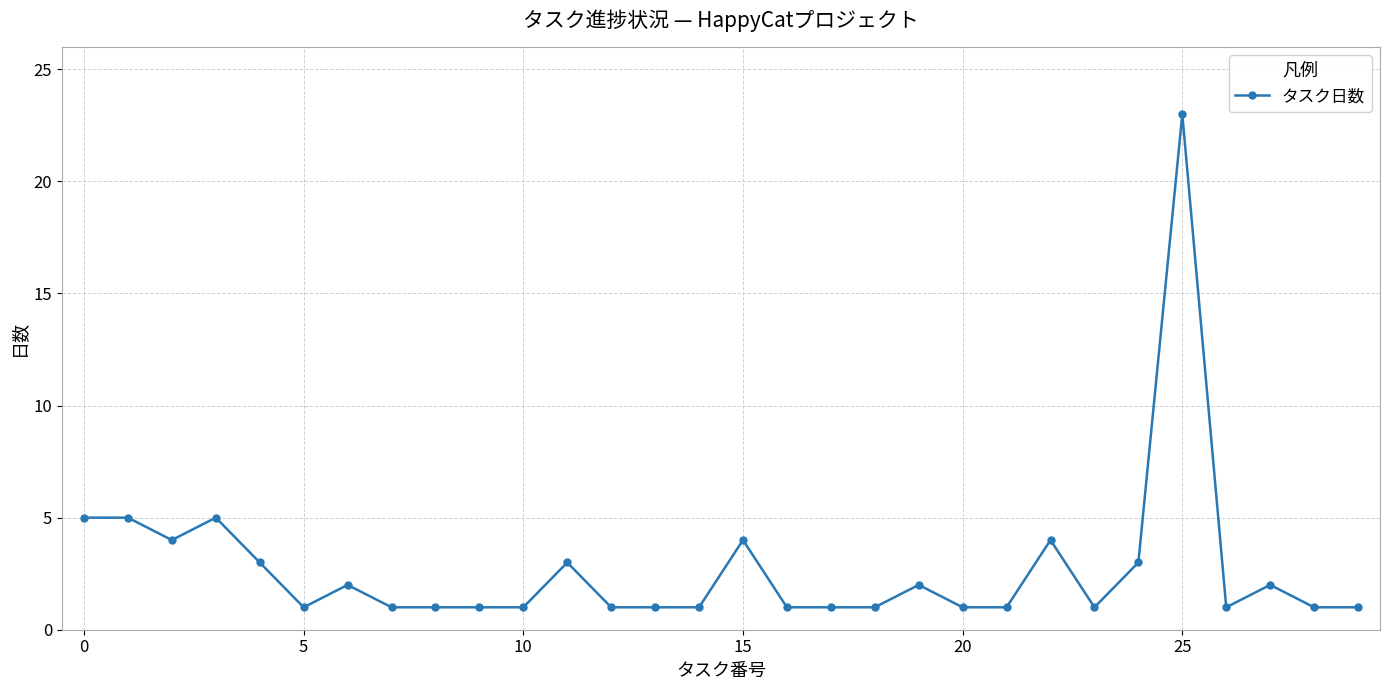

What is the maximum value shown in the chart?

23